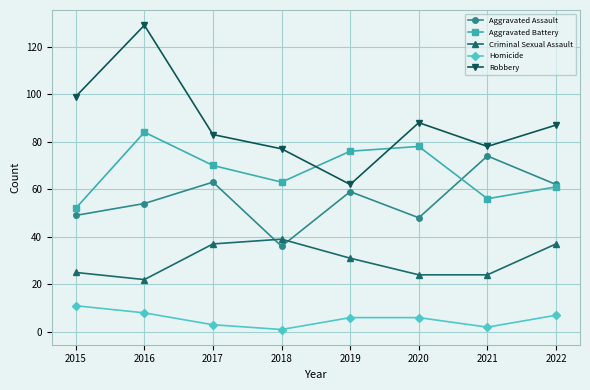

What is the total value across all series at 2018?

216